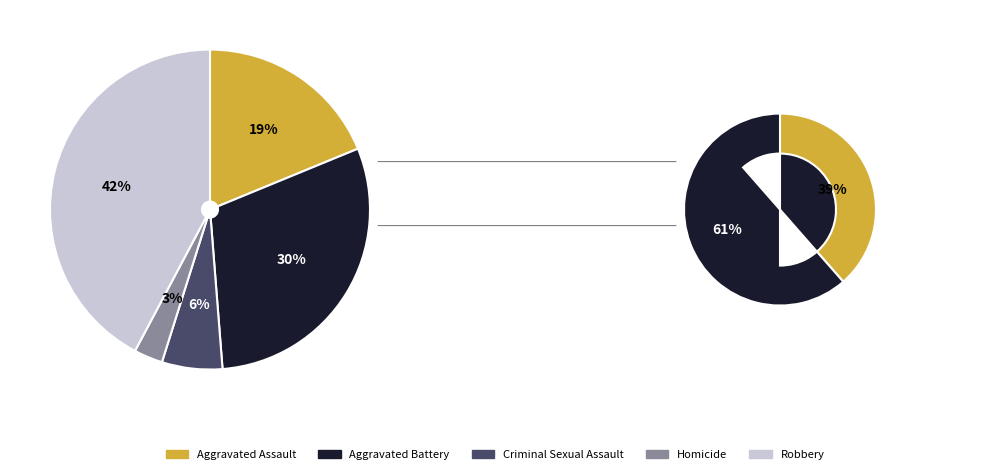

To the nearest percent, what percentage of the pie is Criminal Sexual Assault?

6%